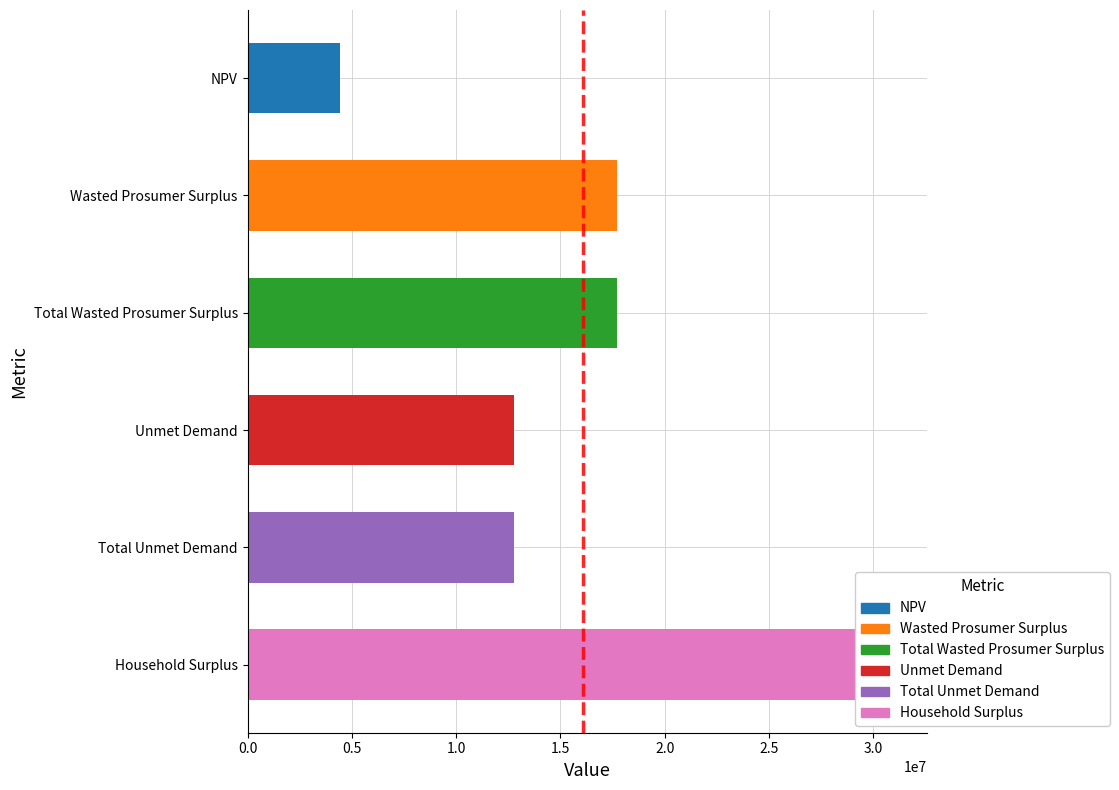

At which category is the sum across all series the highest?

Household Surplus